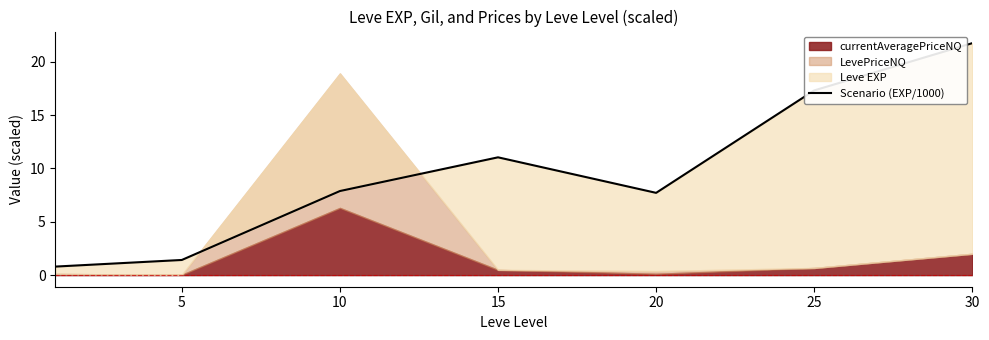

How many values exceed 7?

5